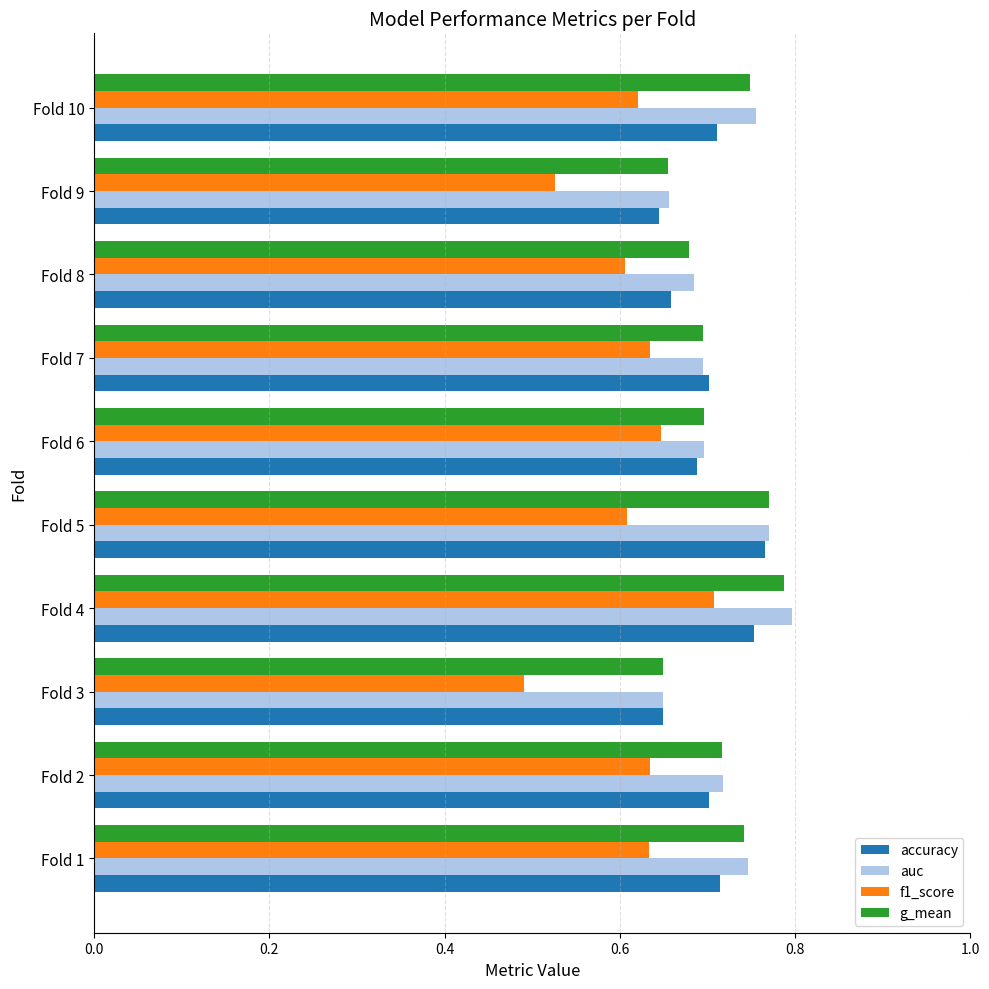

At how many categories does at least one series exceed 0?

10